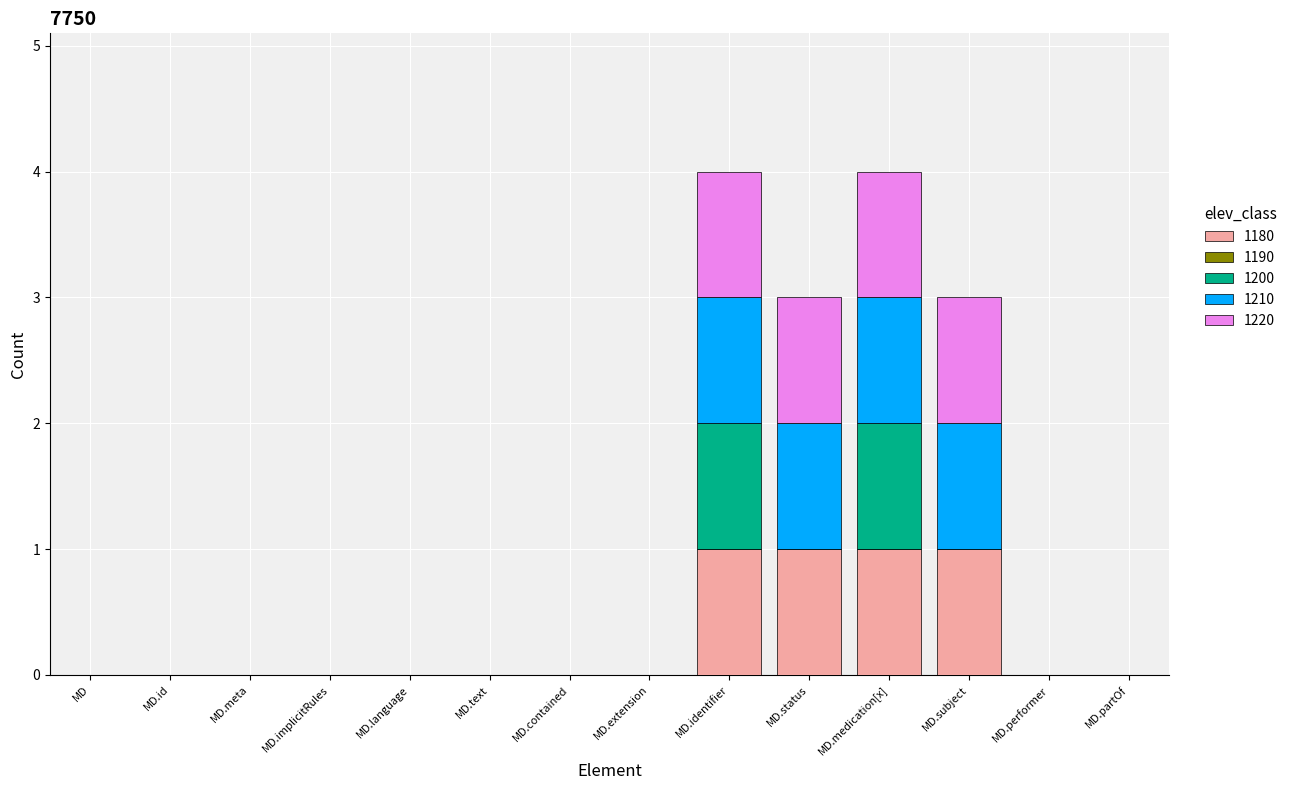

How many distinct data groups are displayed?

4